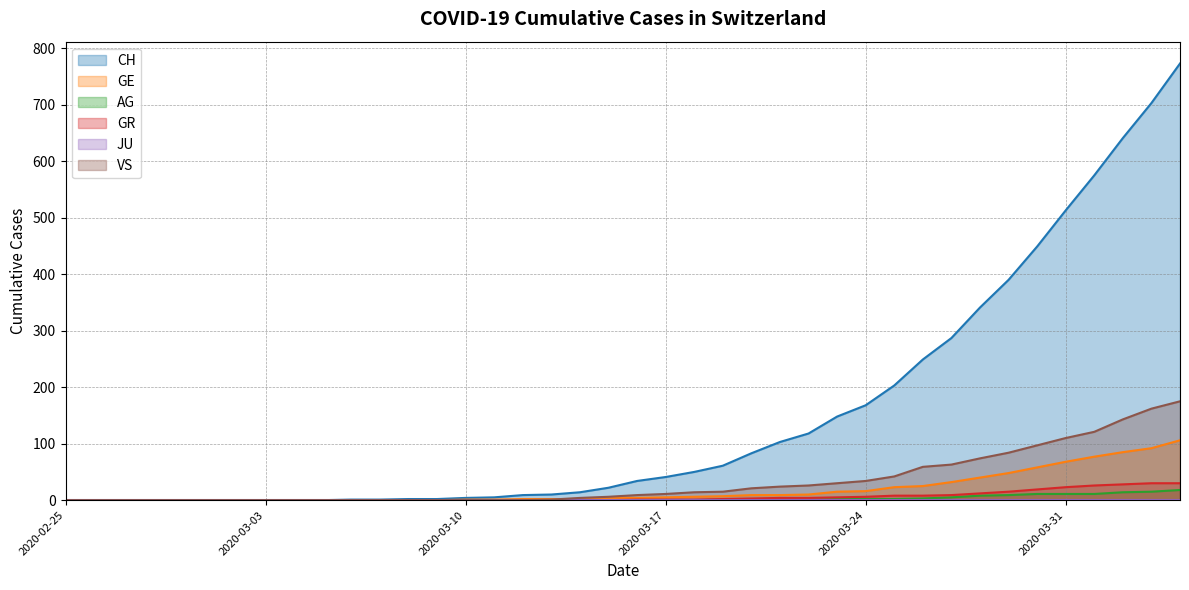

How many categories are shown in the chart?

40